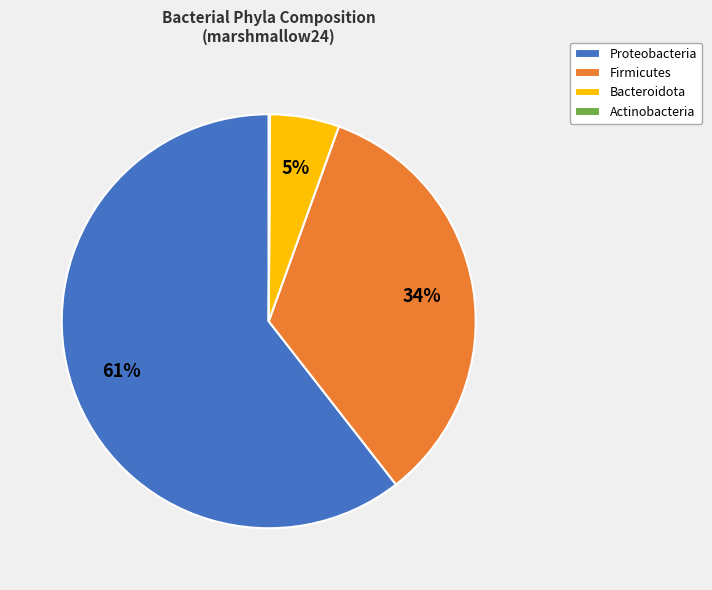

What is the largest slice in the pie chart?

Proteobacteria